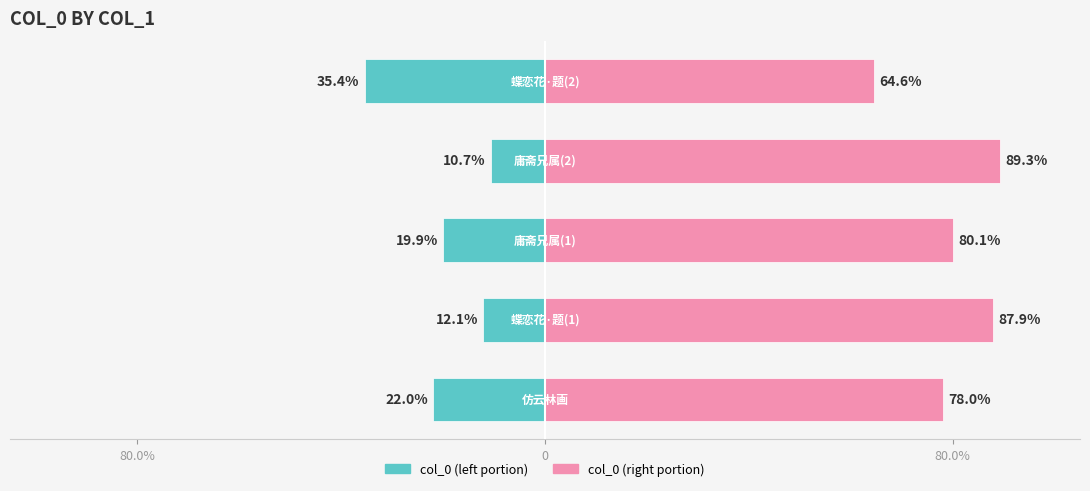

What is the difference between the highest and lowest values at 3?

100.0